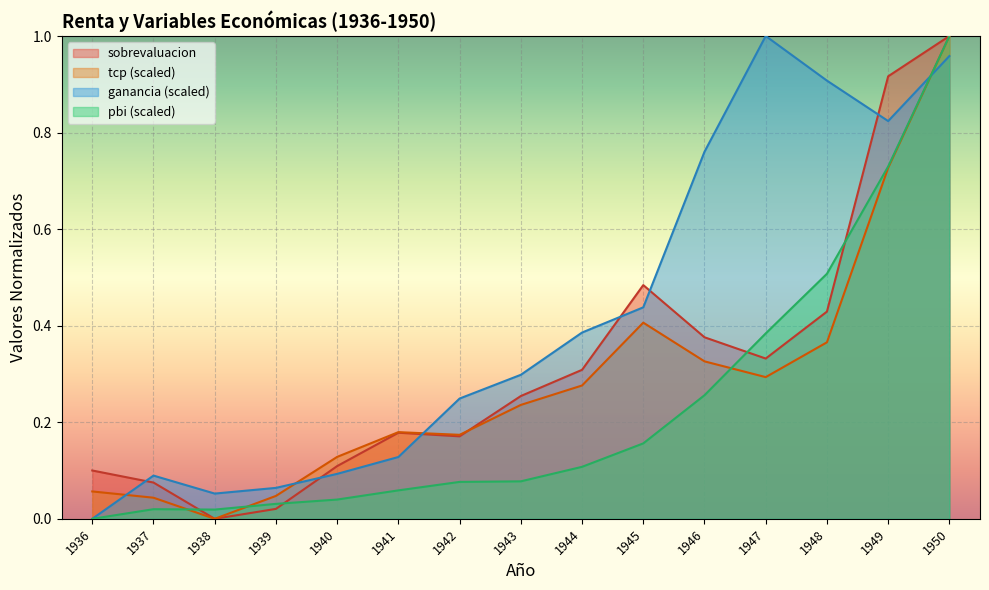

What are all the series names shown in the legend?

sobrevaluacion, tcp (scaled), ganancia (scaled), pbi (scaled)